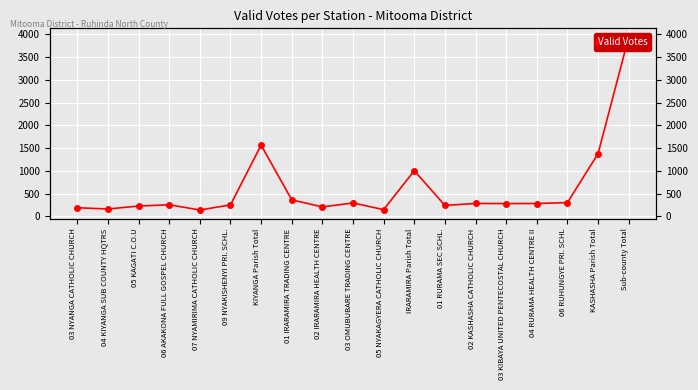

Where does the data first go above 278?

KIYANGA Parish Total